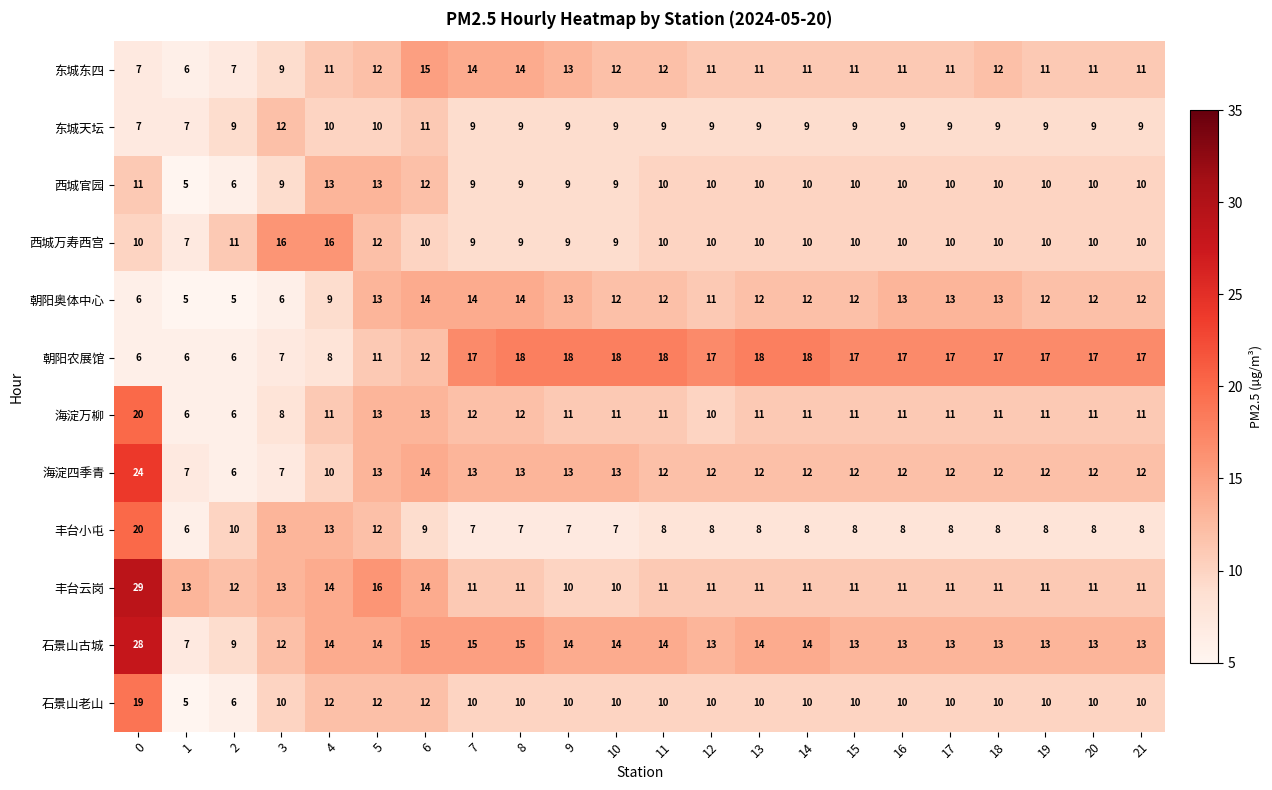

Count the 西城官园 values in the range 9 to 10.

16